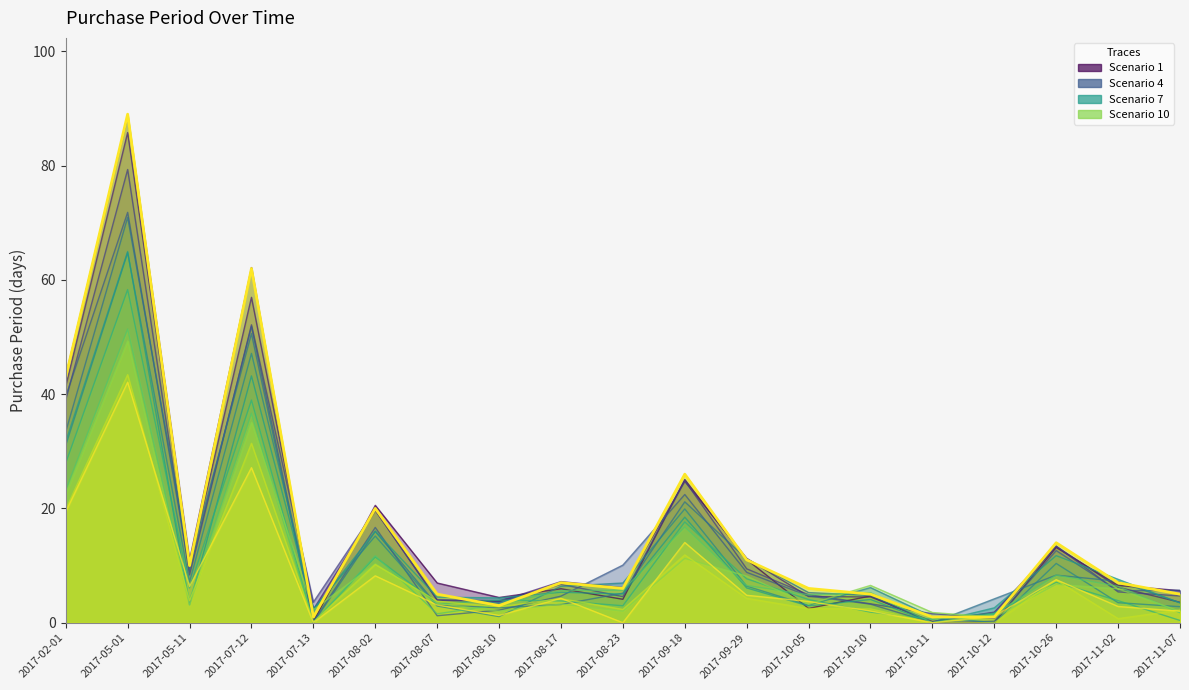

What is the ratio of the value at 2017-07-12 to the value at 2017-10-11?

62.0